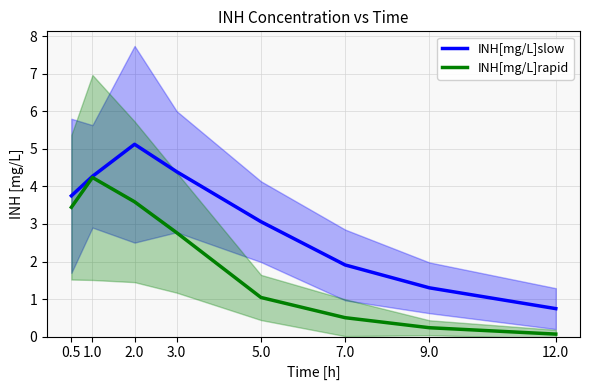

True or false: INH[mg/L]rapid and INH[mg/L]slow cross at least once.

False